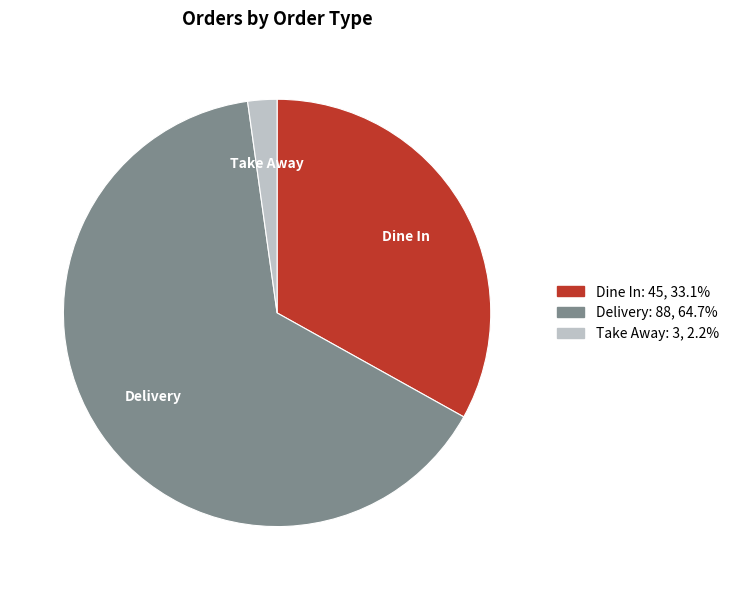

Do Dine In and Delivery together represent more than half of the pie?

Yes